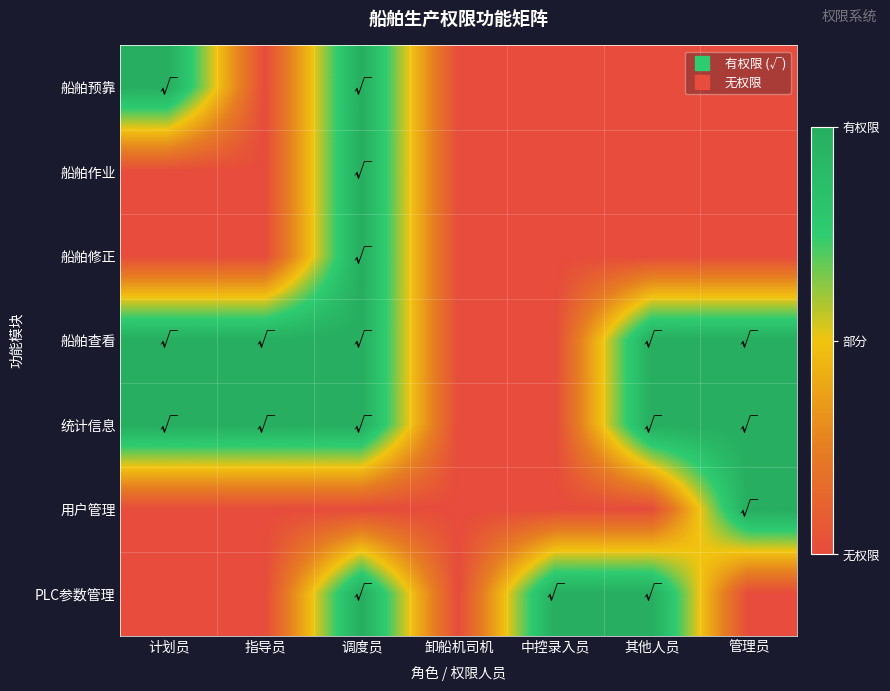

Reading left to right, what are all the values shown in this chart?

船舶预靠: 计划员=1	指导员=0	调度员=1	卸船机司机=0	中控录入员=0	其他人员=0	管理员=0
船舶作业: 计划员=0	指导员=0	调度员=1	卸船机司机=0	中控录入员=0	其他人员=0	管理员=0
船舶修正: 计划员=0	指导员=0	调度员=1	卸船机司机=0	中控录入员=0	其他人员=0	管理员=0
船舶查看: 计划员=1	指导员=1	调度员=1	卸船机司机=0	中控录入员=0	其他人员=1	管理员=1
统计信息: 计划员=1	指导员=1	调度员=1	卸船机司机=0	中控录入员=0	其他人员=1	管理员=1
用户管理: 计划员=0	指导员=0	调度员=0	卸船机司机=0	中控录入员=0	其他人员=0	管理员=1
PLC参数管理: 计划员=0	指导员=0	调度员=1	卸船机司机=0	中控录入员=1	其他人员=1	管理员=0